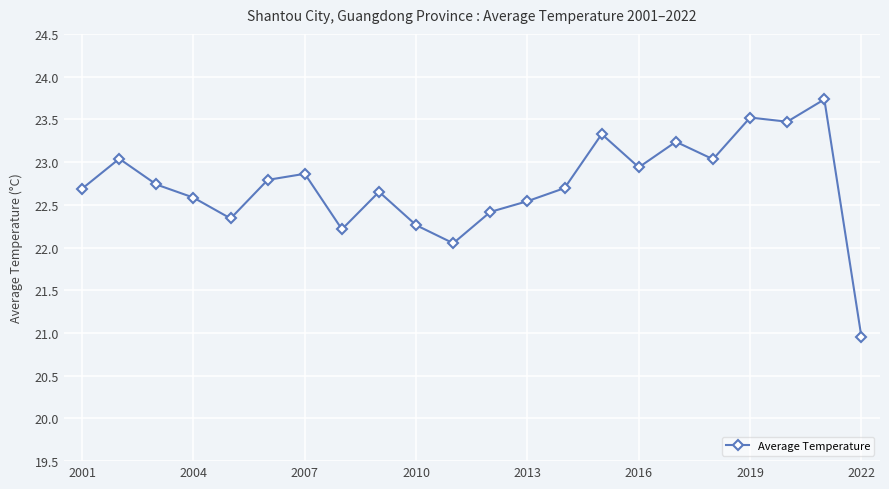

True or false: the data has more than 2 interior local peaks.

True